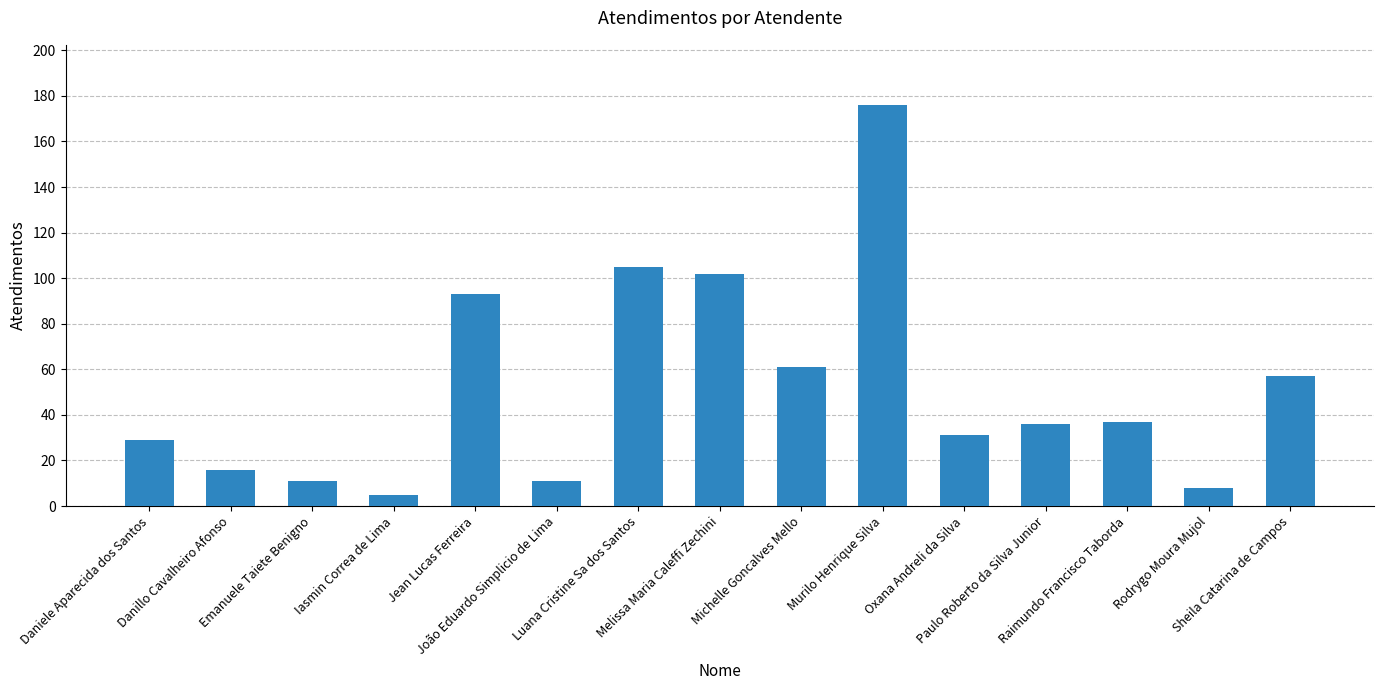

The chart shows a value of 102 at Melissa Maria Caleffi Zechini. True or false?

True